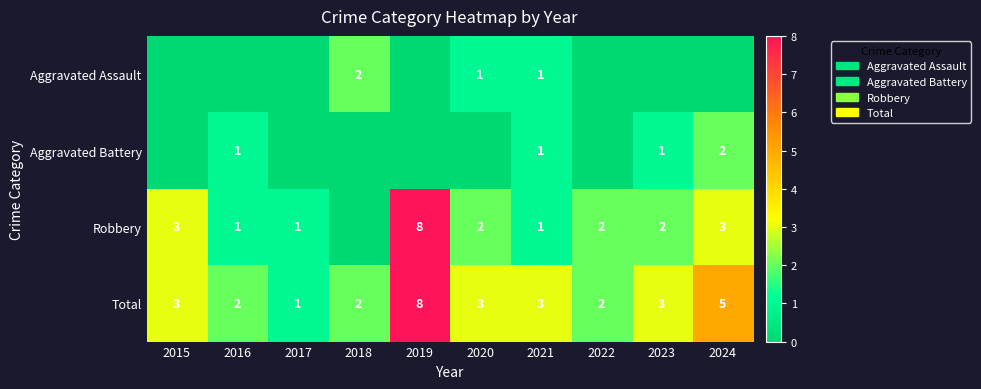

The value of Aggravated Battery at 2024 is 2. True or false?

True